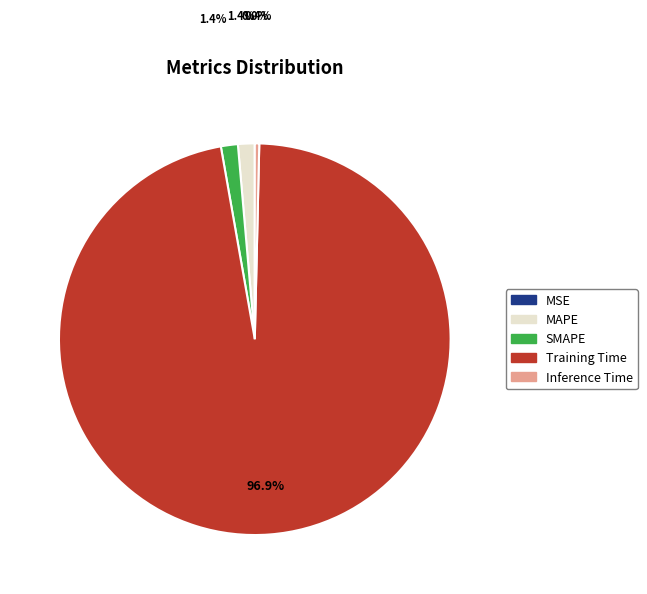

Is the sum of Inference Time and SMAPE greater than half?

No